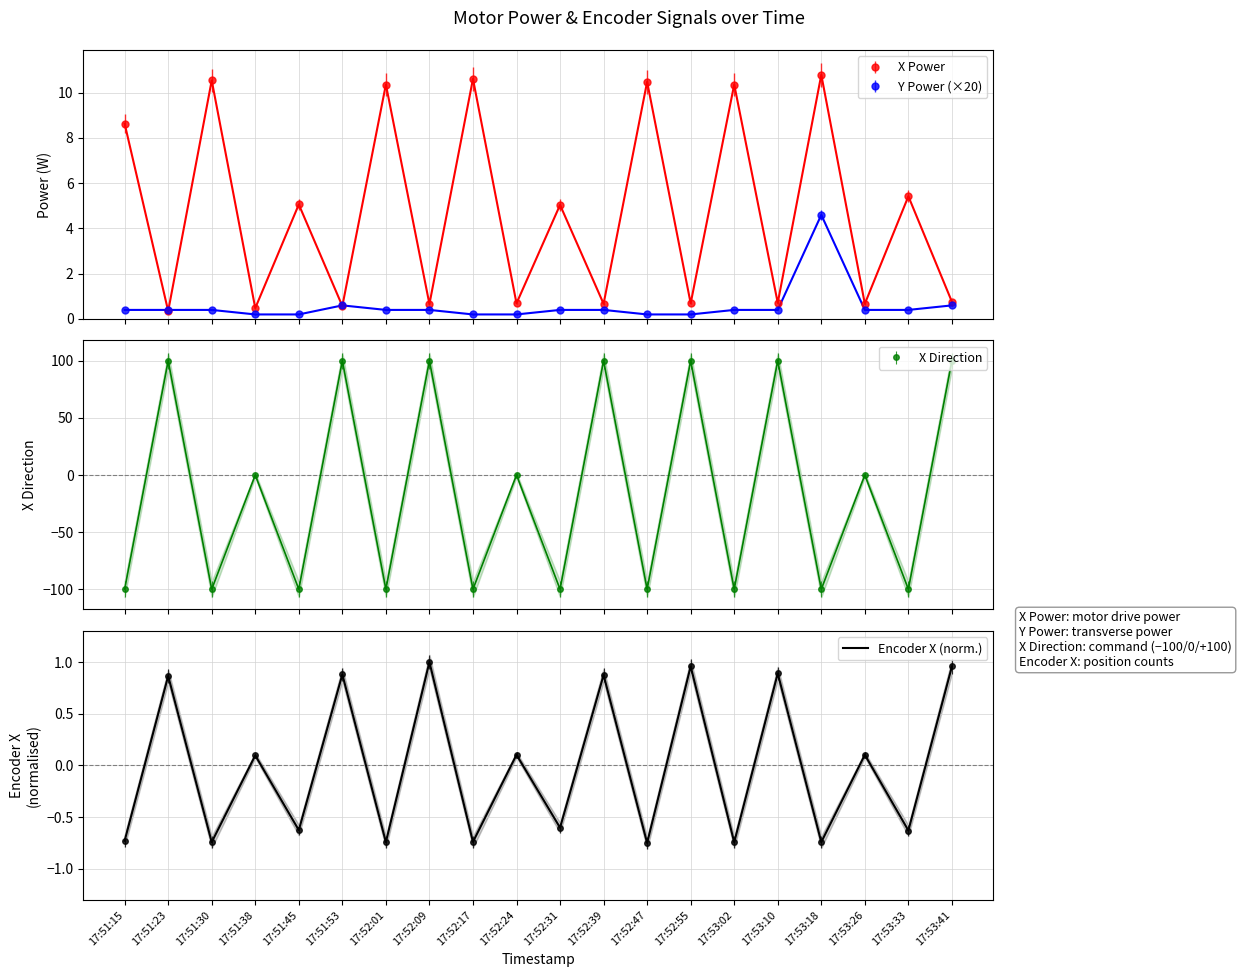

What is the change in value from 17:52:01 to 17:52:39?

+1.6